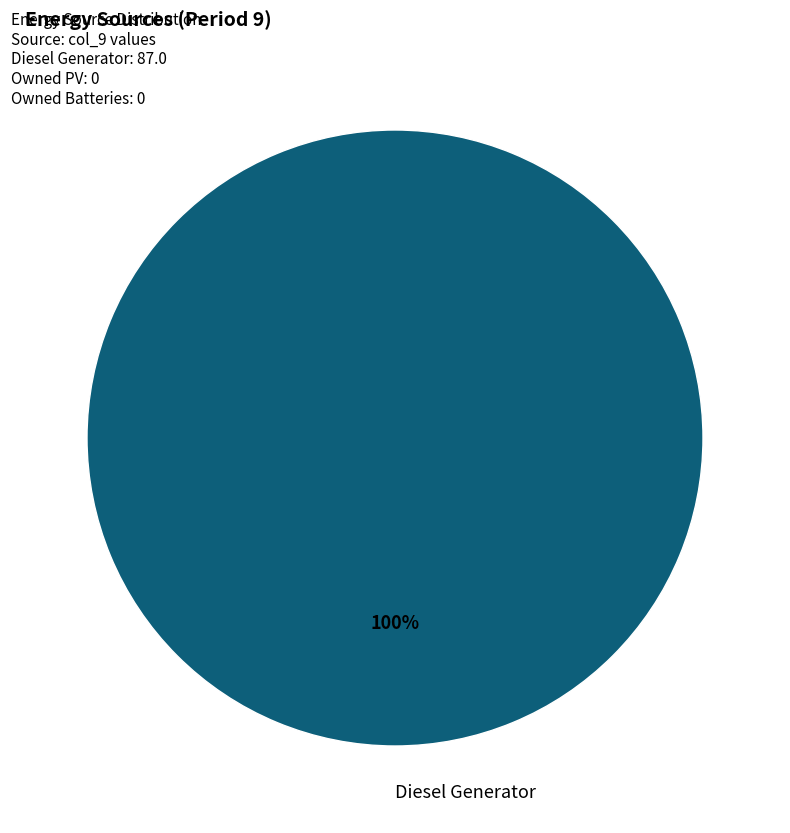

To the nearest percent, what portion does Diesel Generator represent?

100%